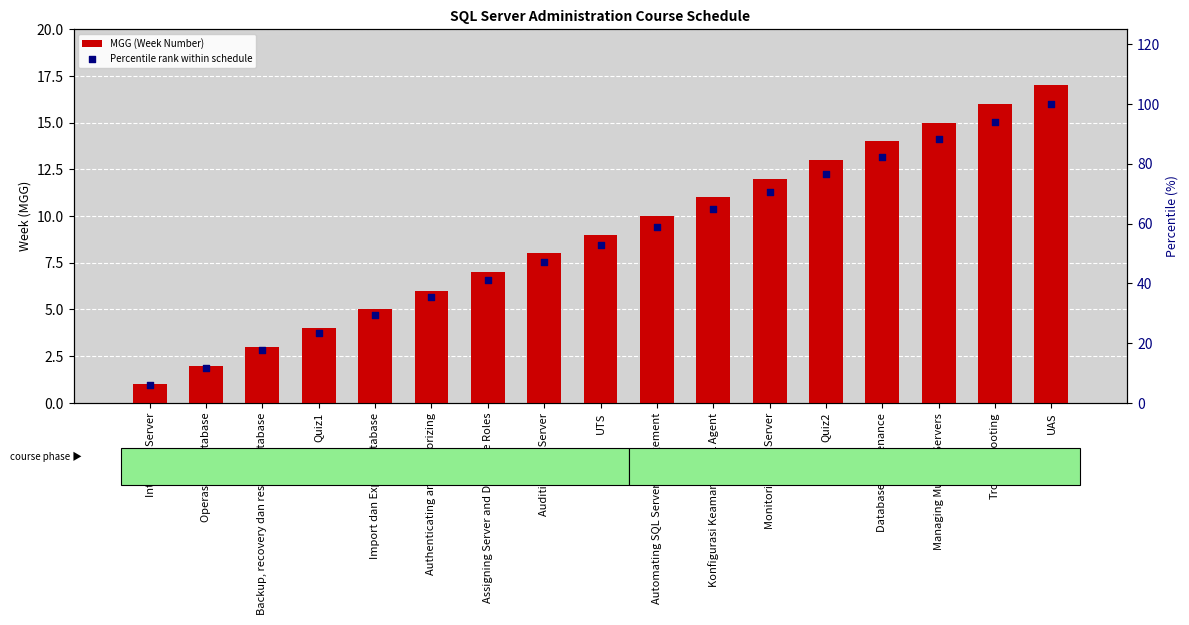

Which series has the largest Y range (max minus min)?

Percentile rank within schedule